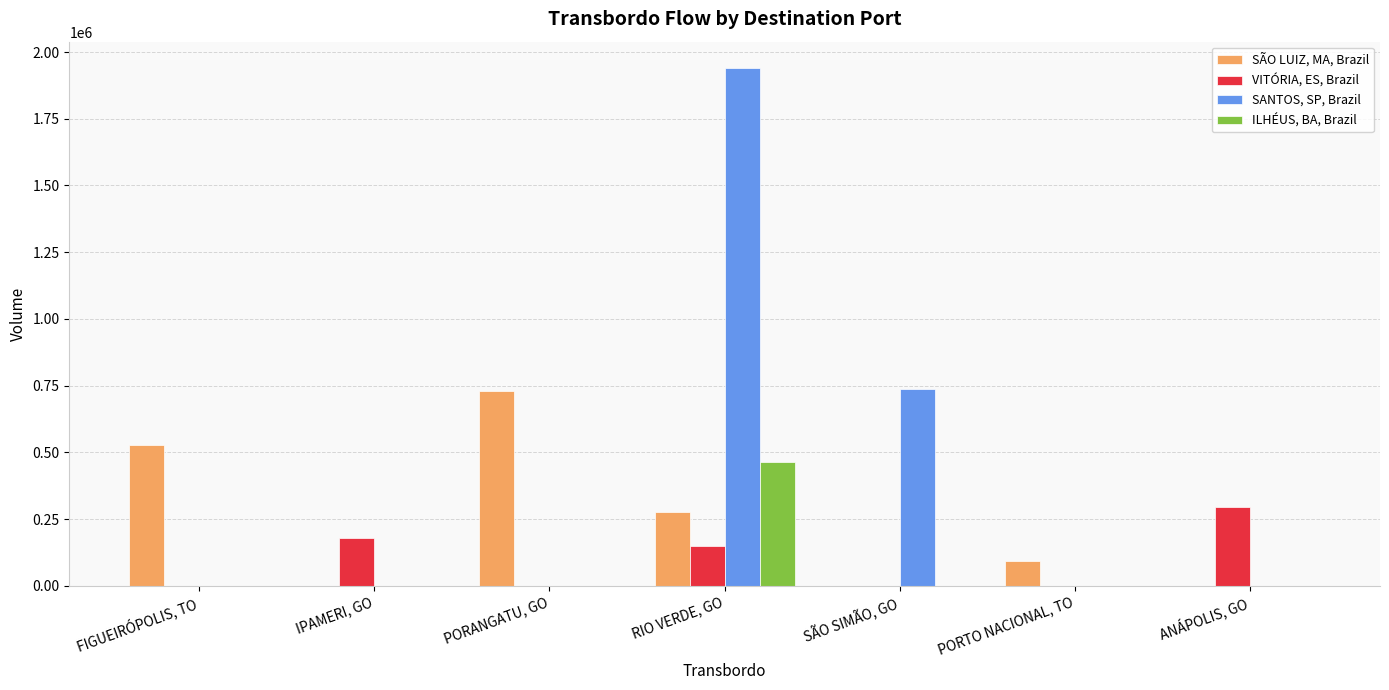

Which label corresponds to the largest value in the chart?

RIO VERDE, GO